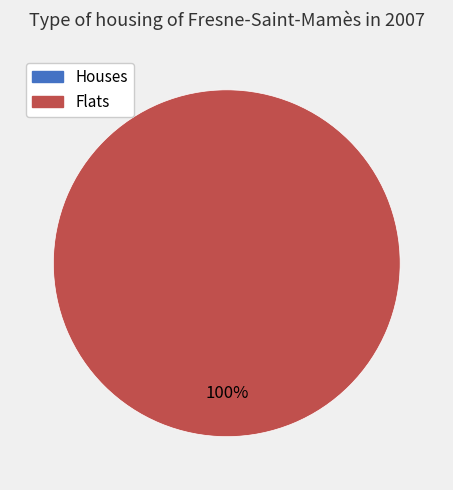

The 130510011613075 slice represents 99% of the pie. True or false?

False